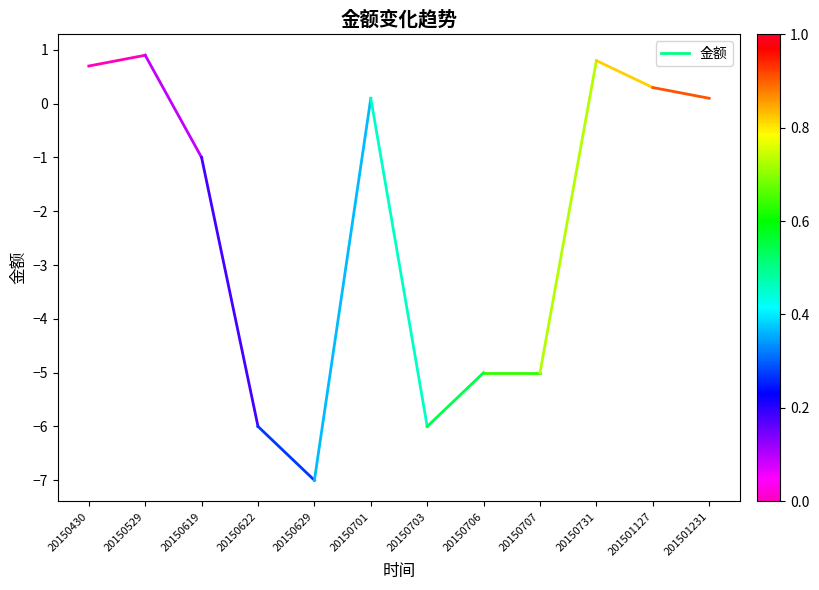

Reading left to right, list all the values displayed in this chart.

20150430=0.7	20150529=0.9